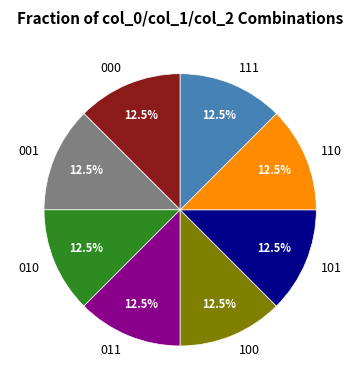

What percentage is NOT represented by 111?

87.5%